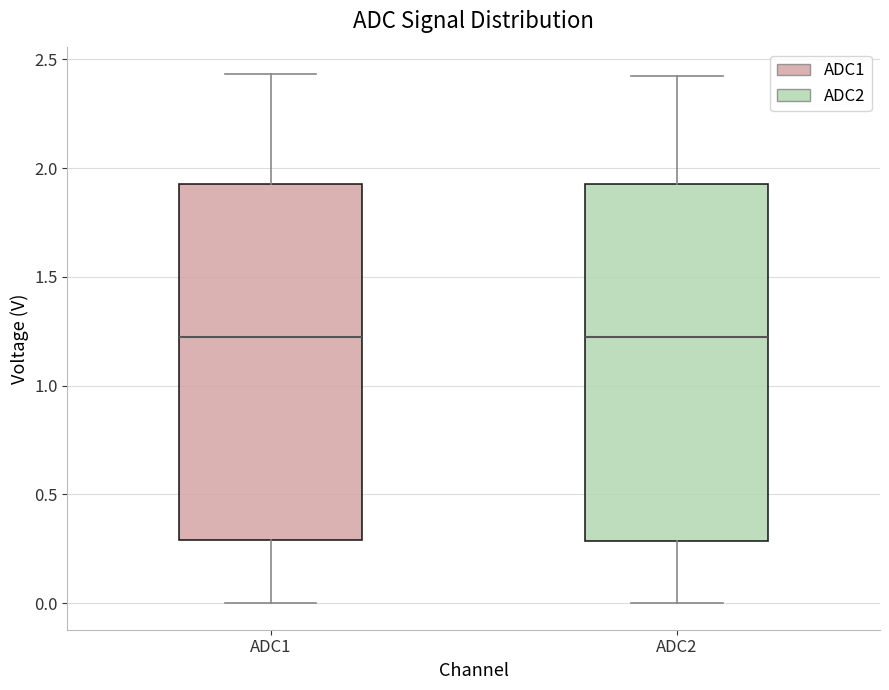

Where does the lower whisker of the box for ADC1 end on the y-axis? The values are not printed on the chart, so give them approximately, as read against the axis.

0.00